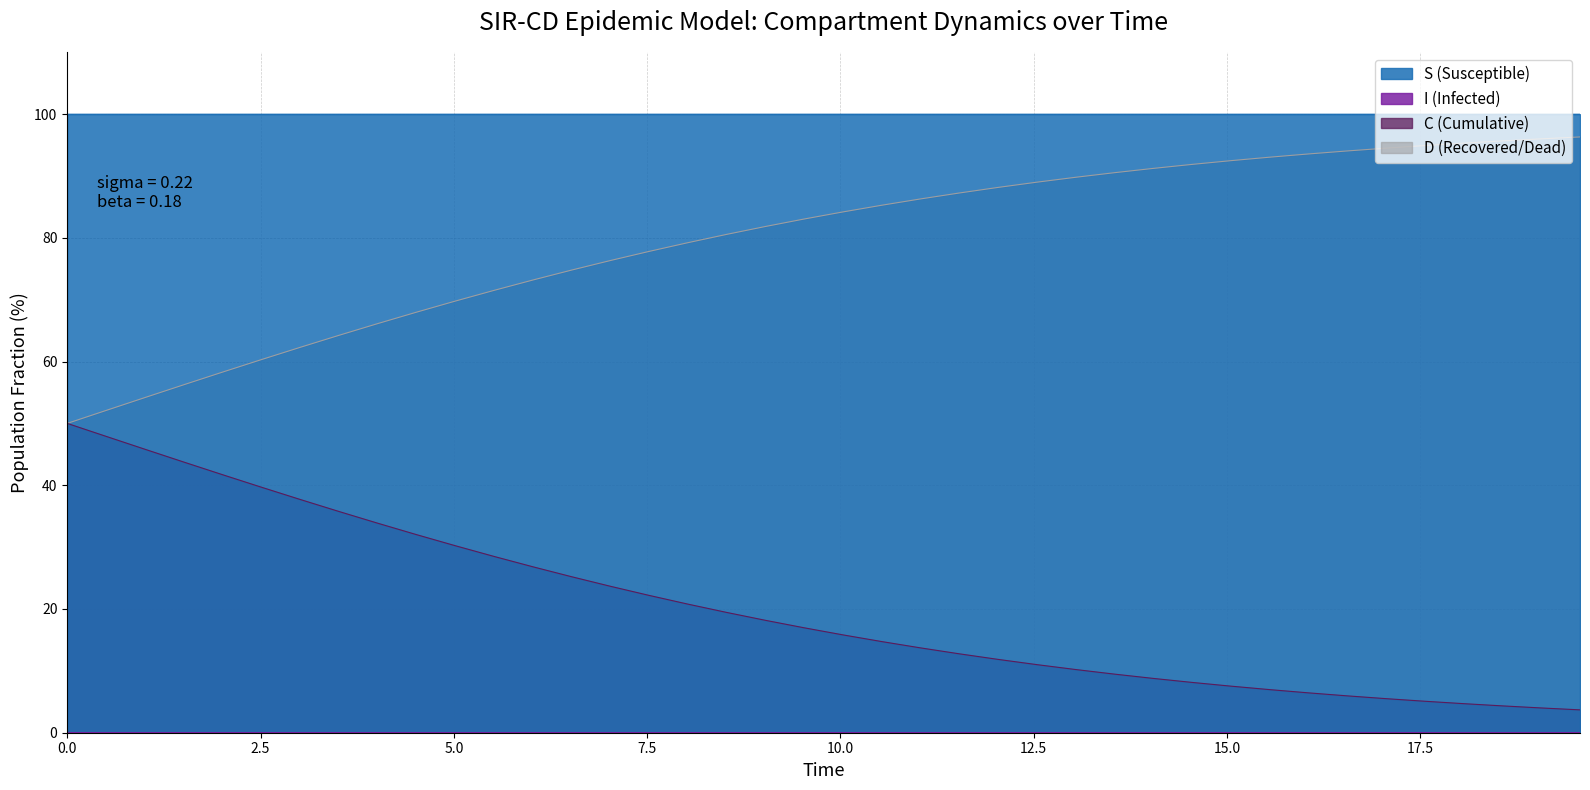

What is the lowest value of the D series?

3.7